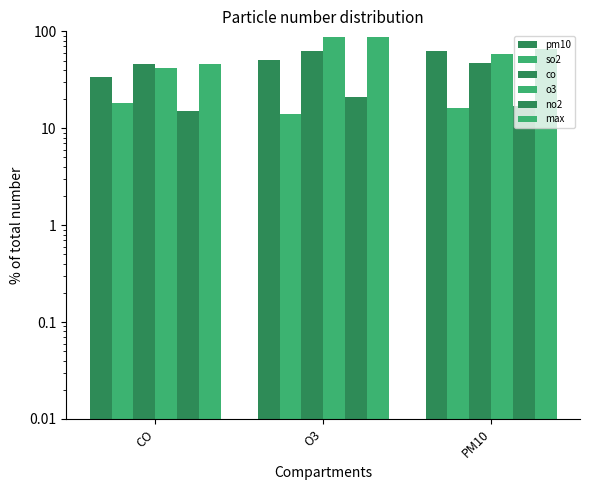

Reading left to right, list all the values displayed in this chart.

pm10: CO=34	O3=51	PM10=62
so2: CO=18	O3=14	PM10=16
co: CO=46	O3=62	PM10=47
o3: CO=42	O3=87	PM10=58
no2: CO=15	O3=21	PM10=17
max: CO=46	O3=87	PM10=65